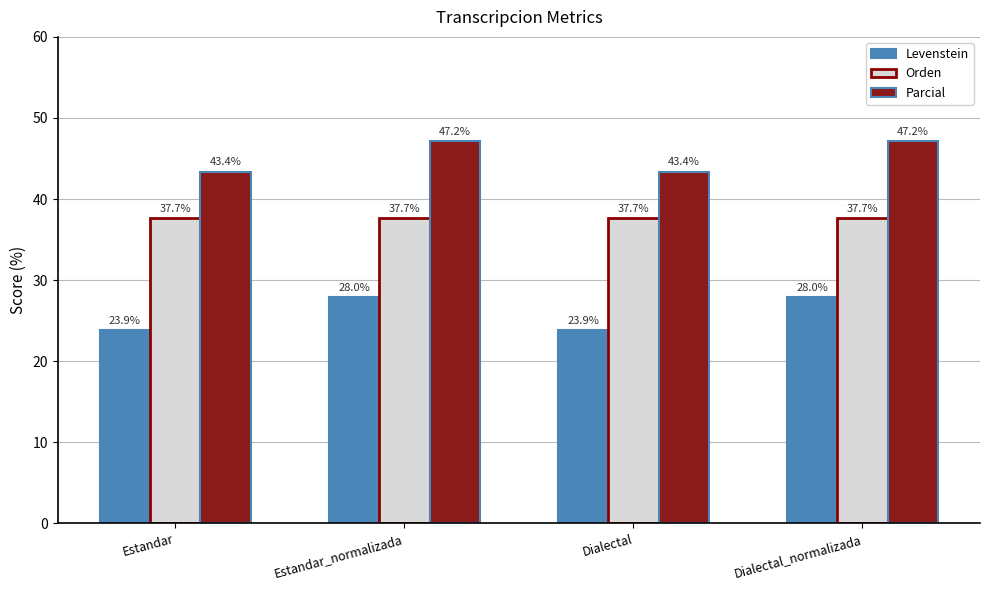

What position from the left is Dialectal_normalizada?

4